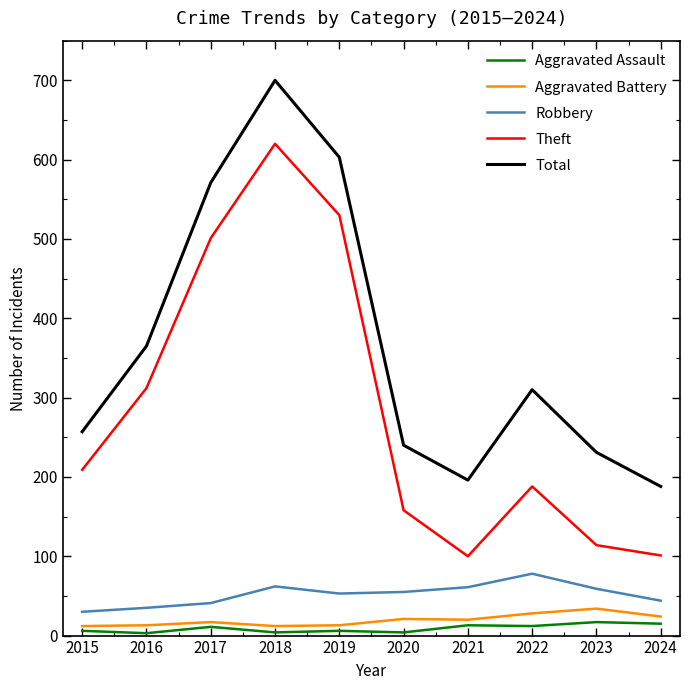

Which series has the widest spread of values?

Theft